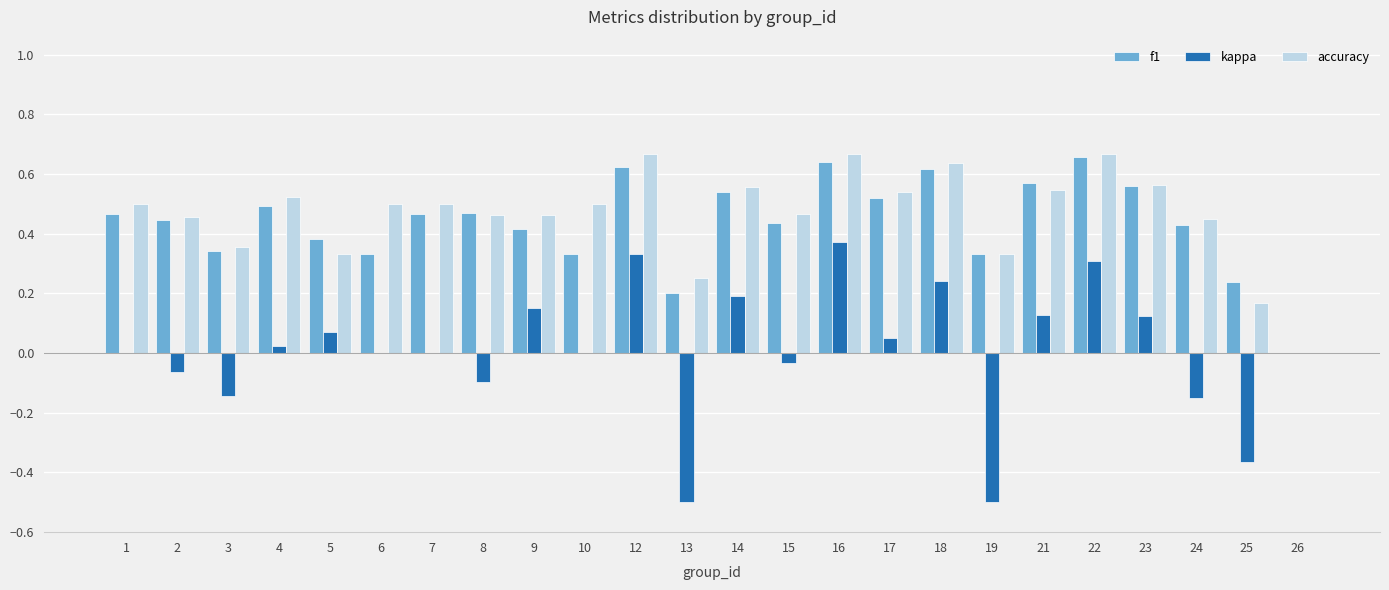

At which label does f1 reach its peak?

22